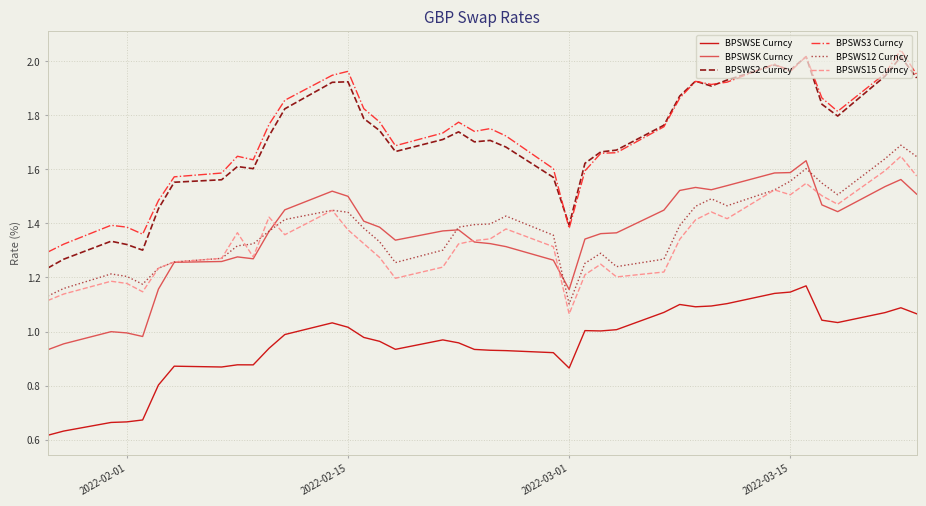

After their last crossing, which series has the higher values: BPSWS15 Curncy or BPSWS12 Curncy?

BPSWS12 Curncy